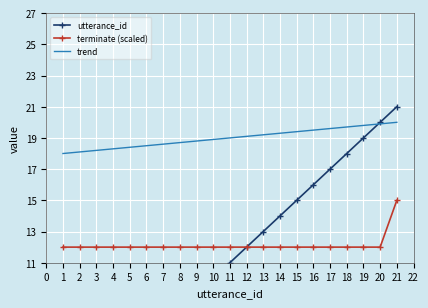

Which series has the largest total across all categories?

trend